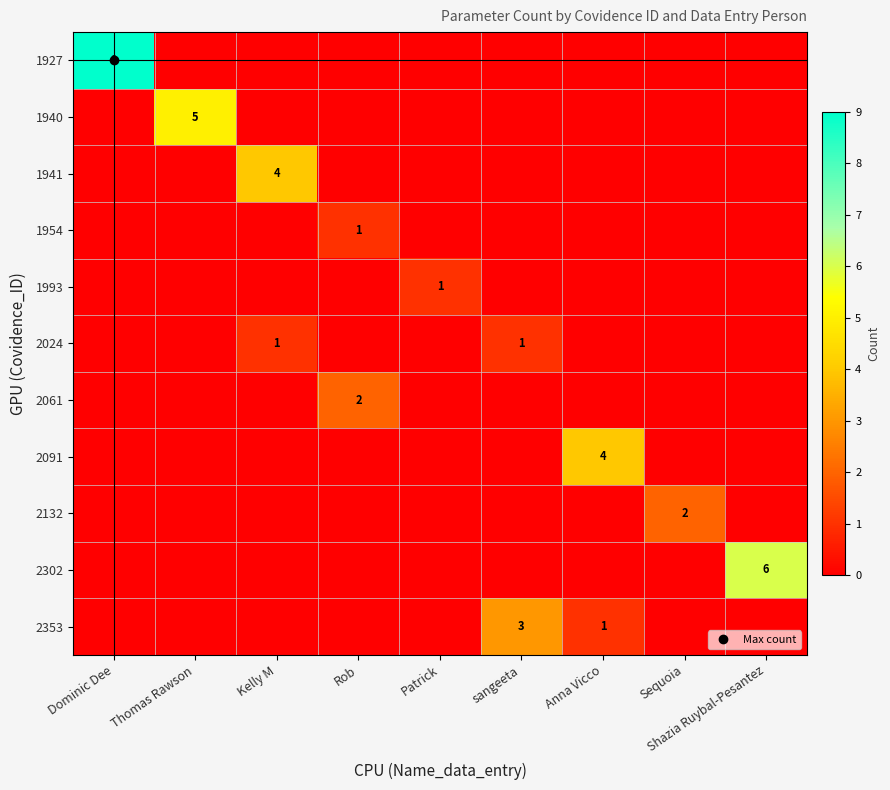

At how many categories does at least one series exceed 5?

2